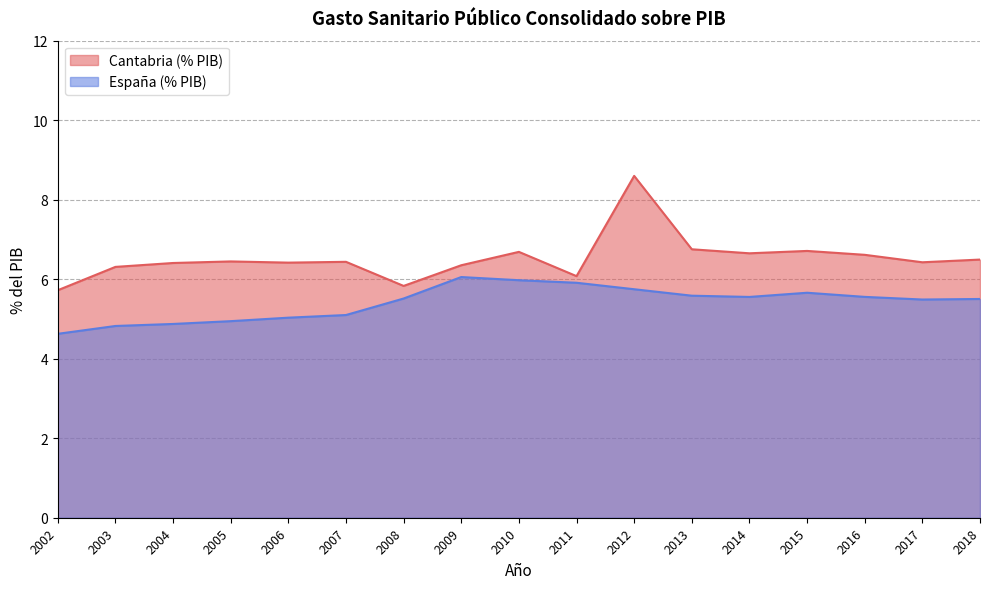

What is the spread (max minus min) of values at 2014?

1.1